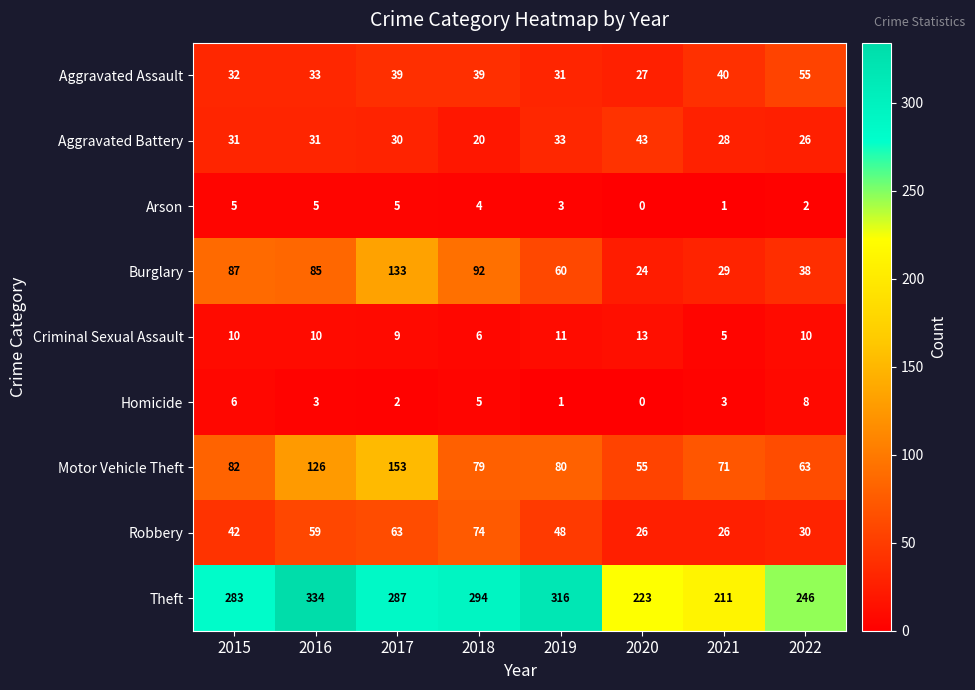

Which series has the largest total across all categories?

Theft